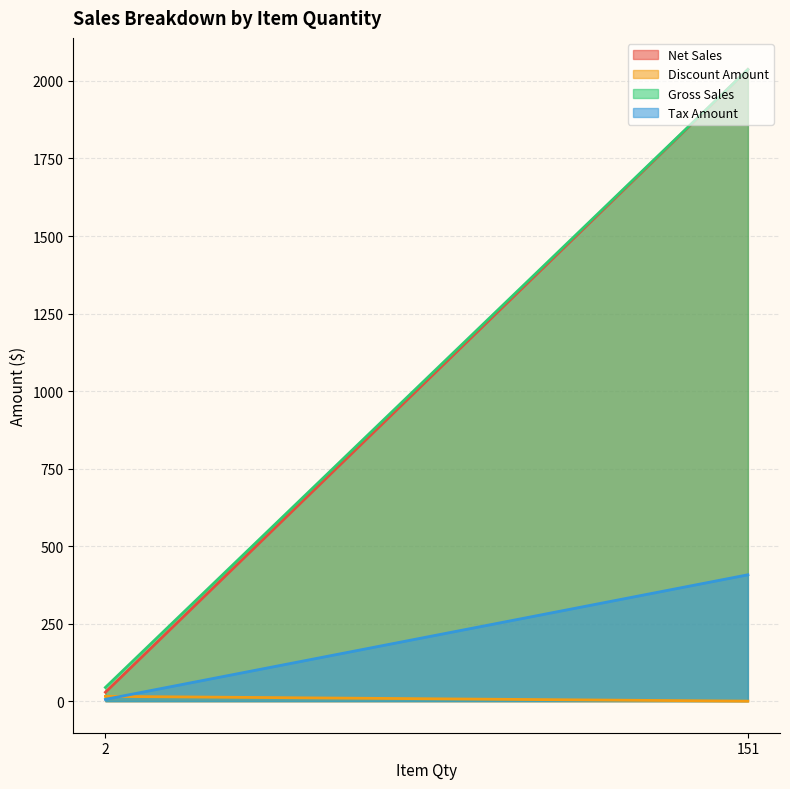

Count the number of categories in the chart.

2